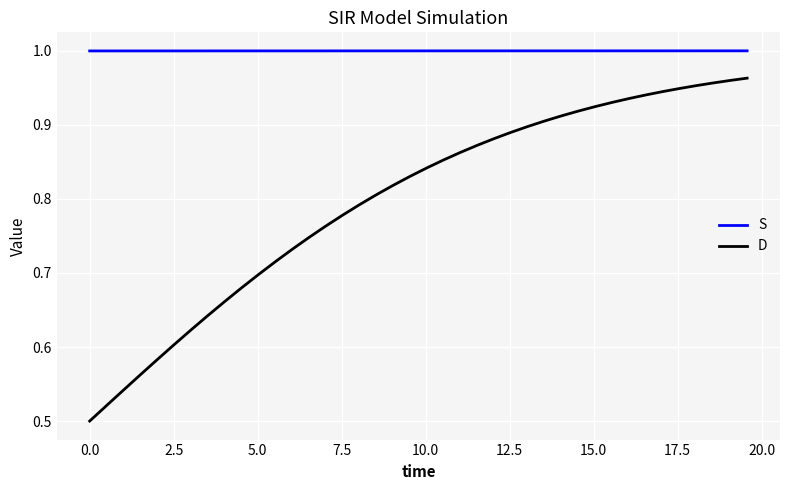

Rank the series by their maximum value, from lowest to highest.

D, S